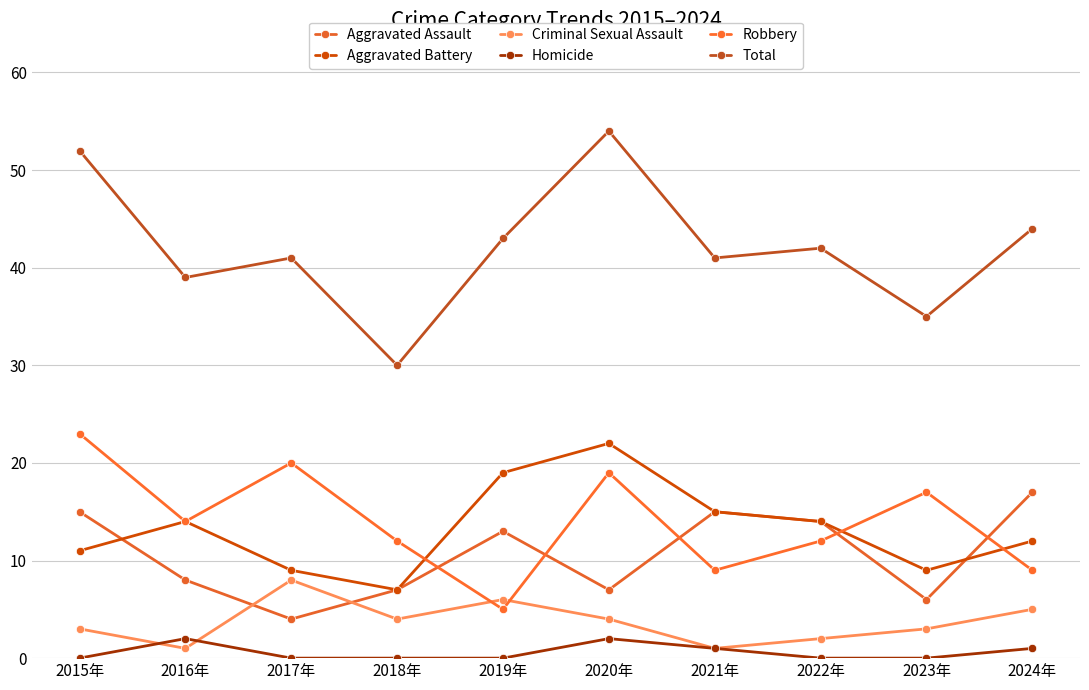

True or false: Criminal Sexual Assault has a value of 2 at 2021年.

False